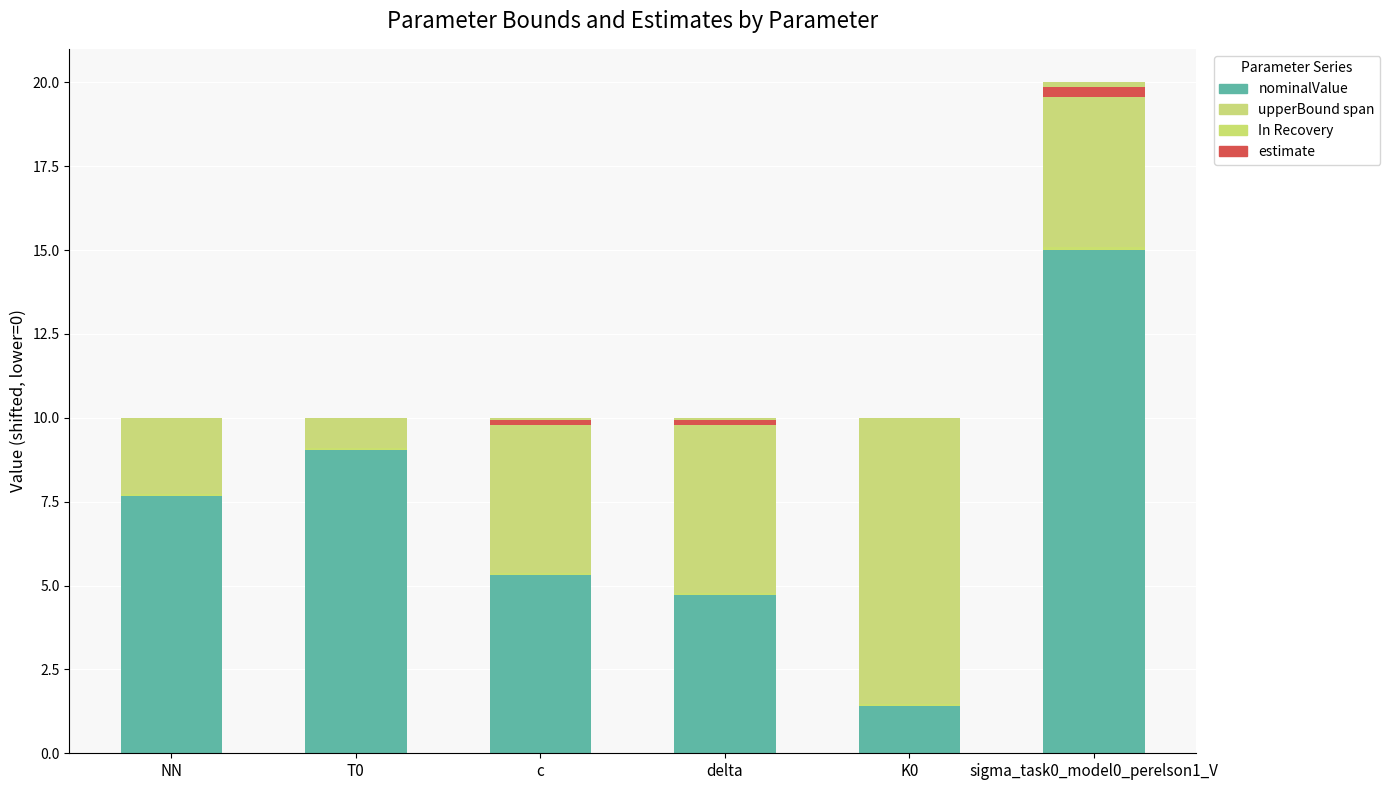

What is the maximum value shown in the chart?

15.0